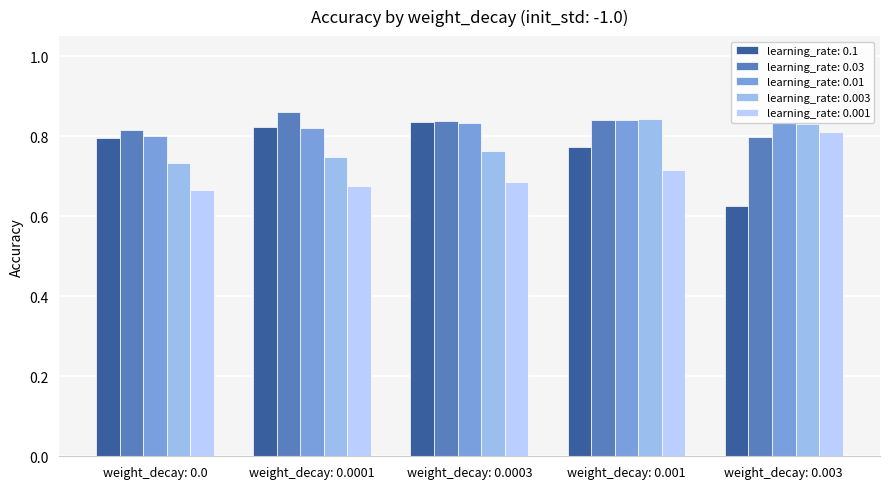

Which series has the largest range (max minus min)?

learning_rate: 0.1